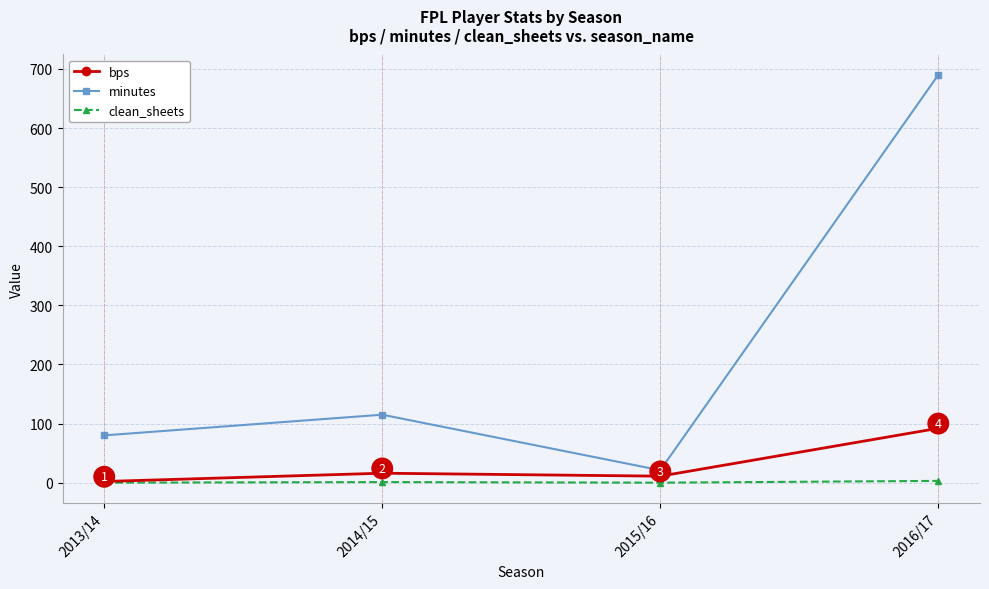

Is it true that clean_sheets equals 0 at 2015/16?

True